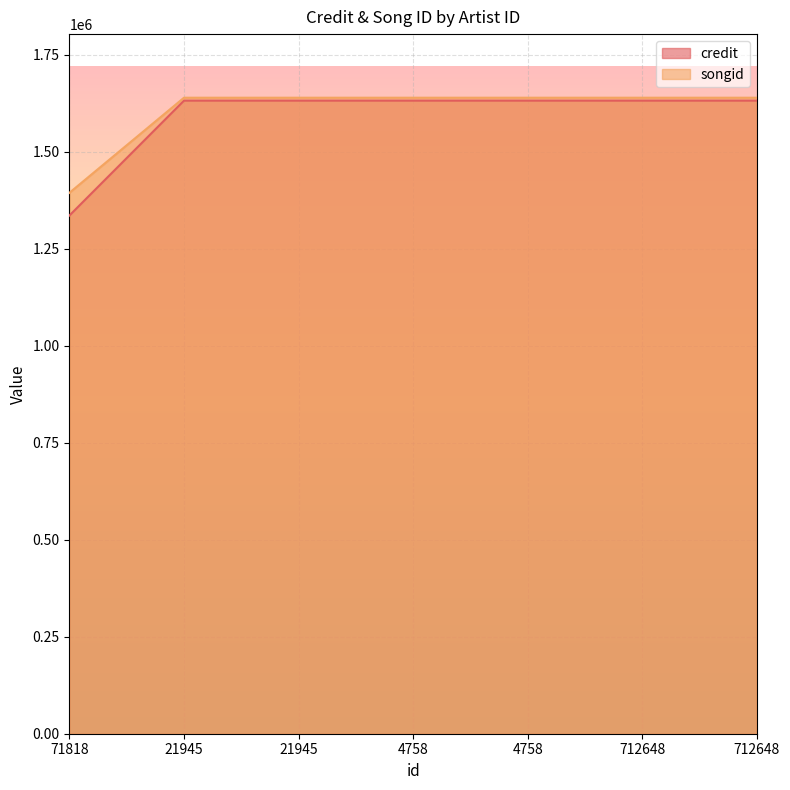

The value of credit at 712648 is 1631400. True or false?

True